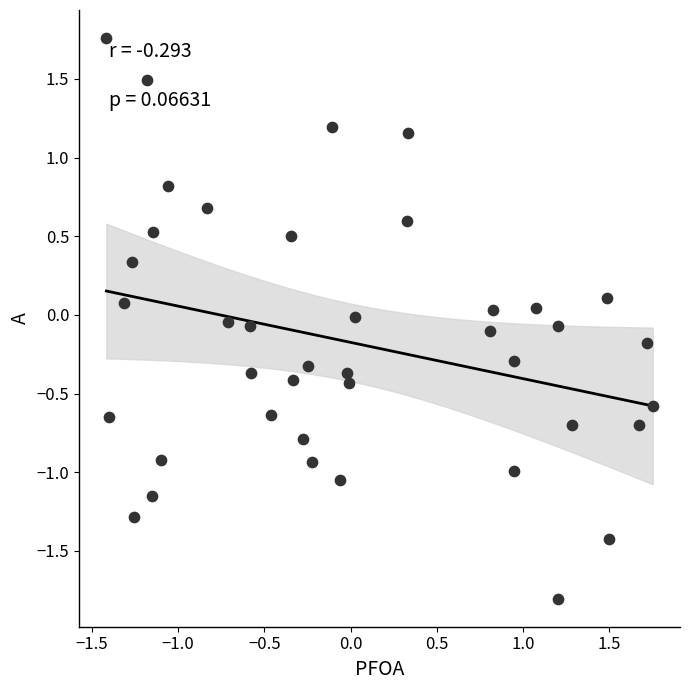

What is the range of X values (max minus min)?

3.2